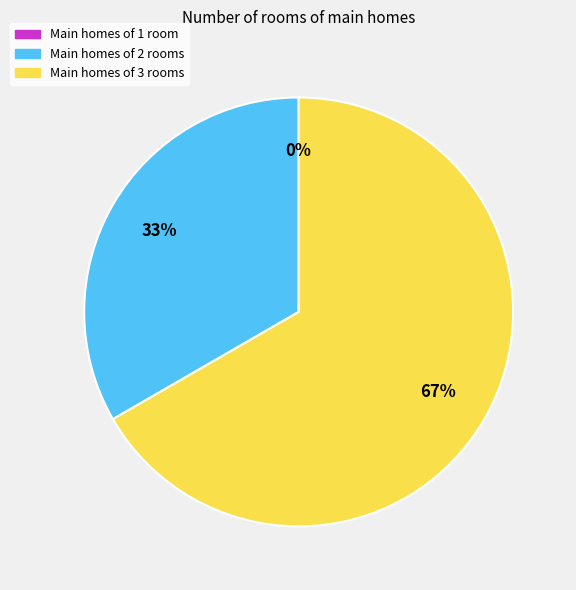

The 2 slice represents 33% of the pie. True or false?

True